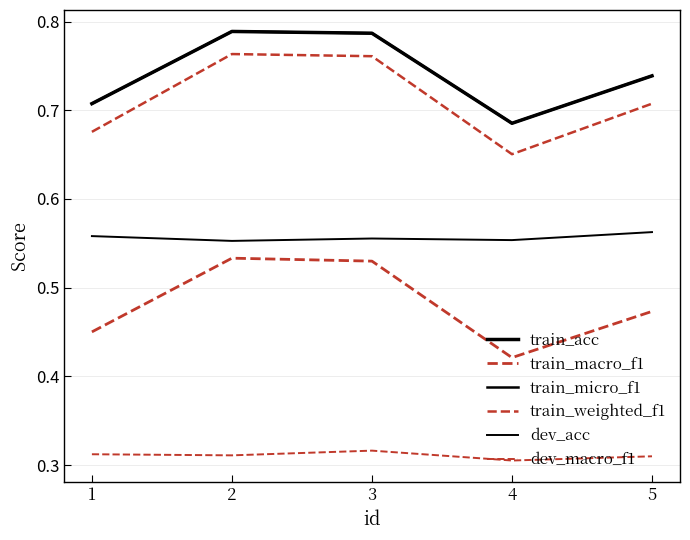

Between 3 and 5, which is larger?

3